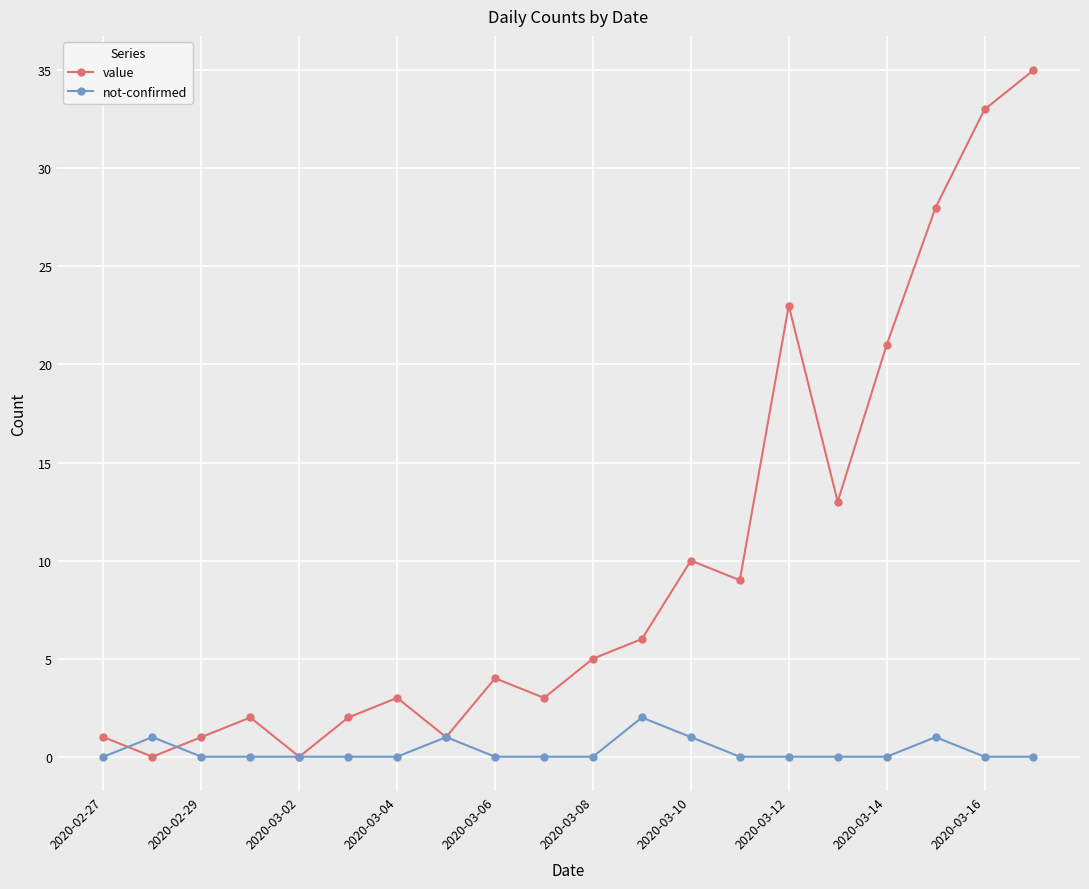

How many interior local peaks does the value series have?

5